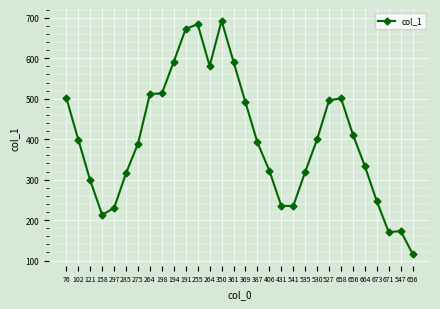

Does the chart have visible grid lines?

Yes